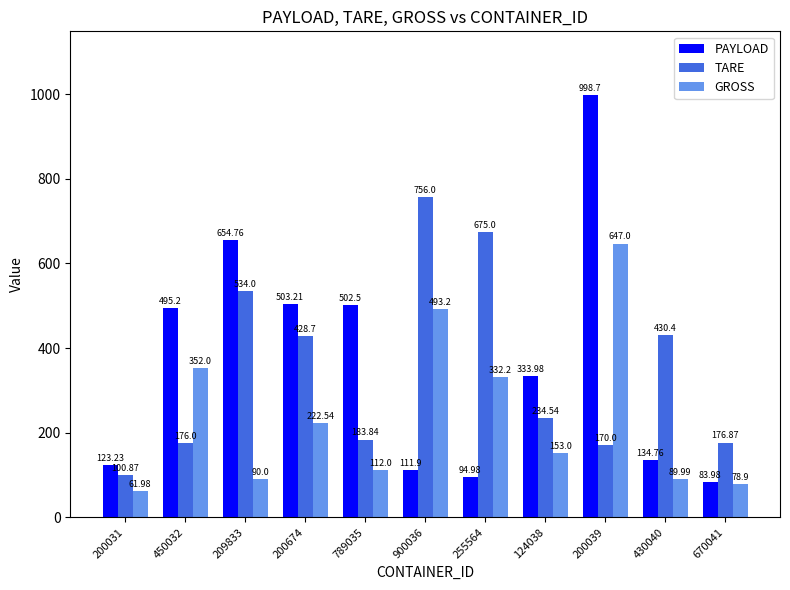

Are the bars grouped side by side (vs. stacked)?

Yes